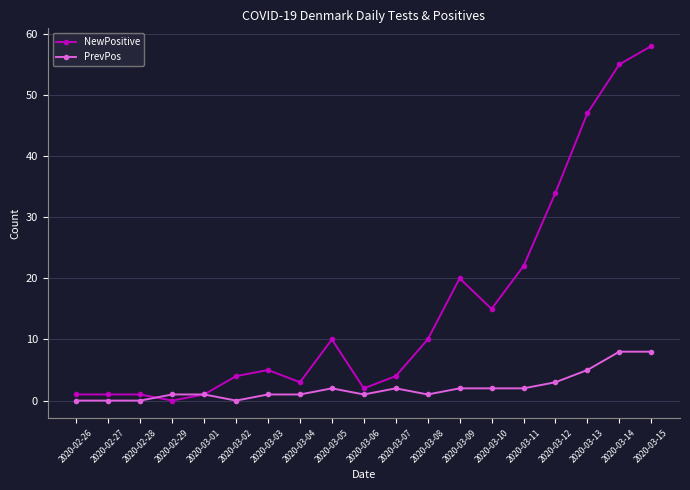

Is this an area chart (filled region under the line)?

No